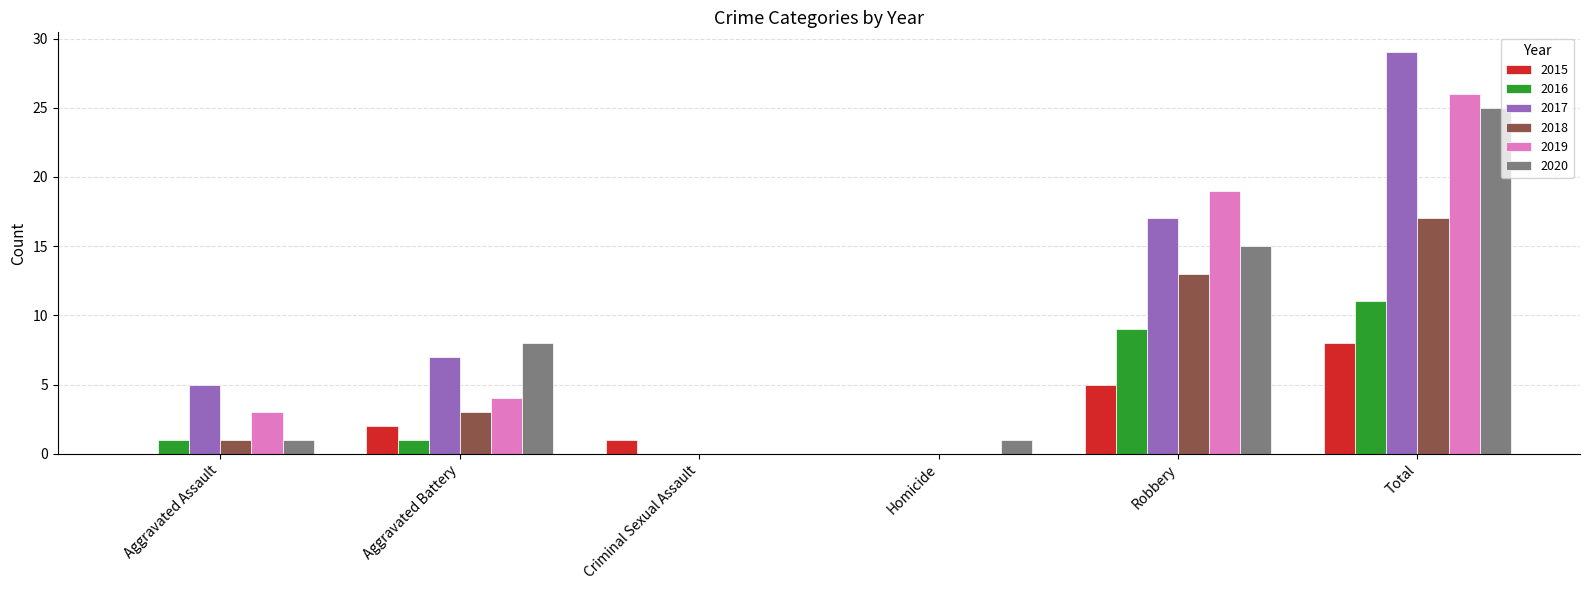

What is the sum of the 2017 values at Criminal Sexual Assault and Aggravated Assault?

5